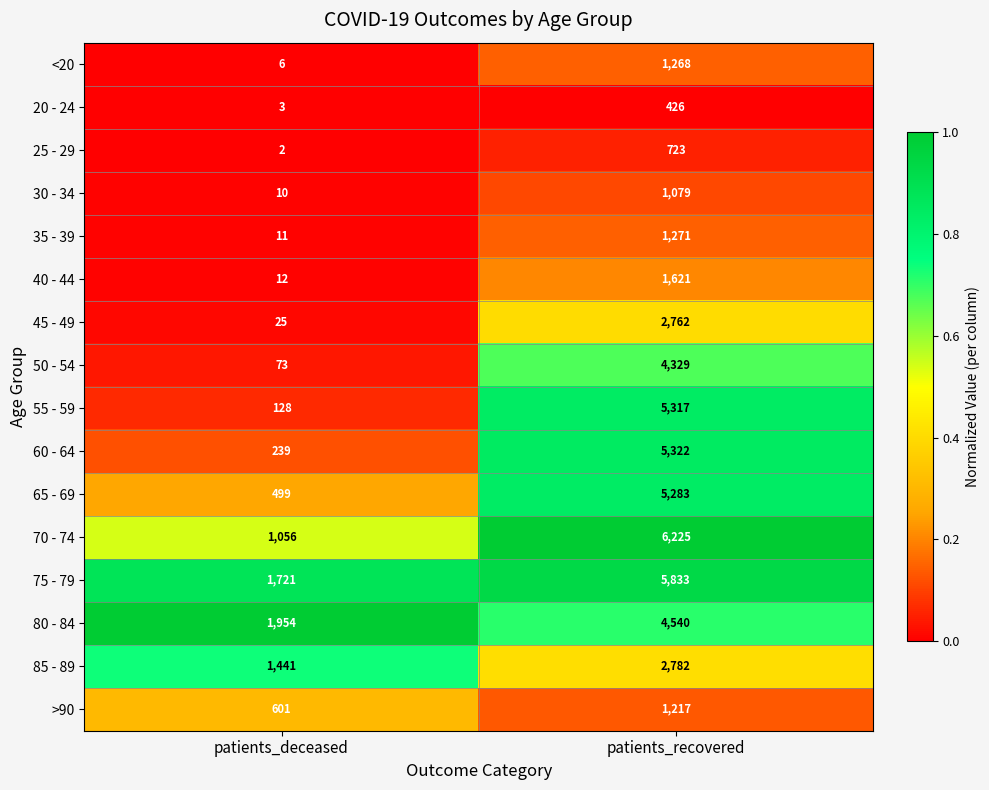

What is the total value across all series at patients_recovered?

49998